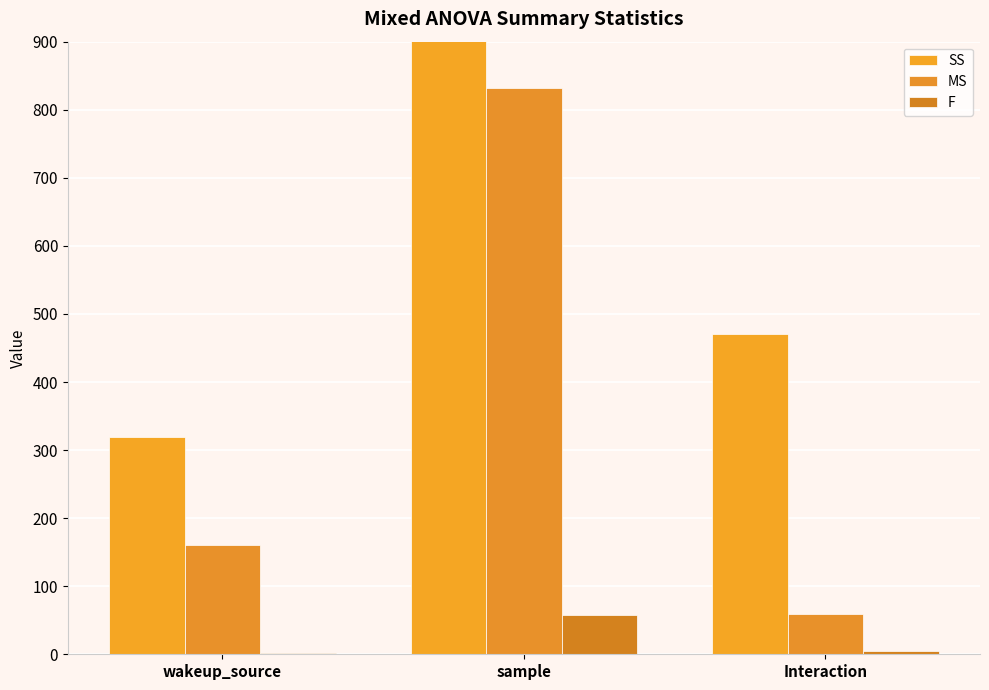

What are all the series names shown in the legend?

SS, MS, F